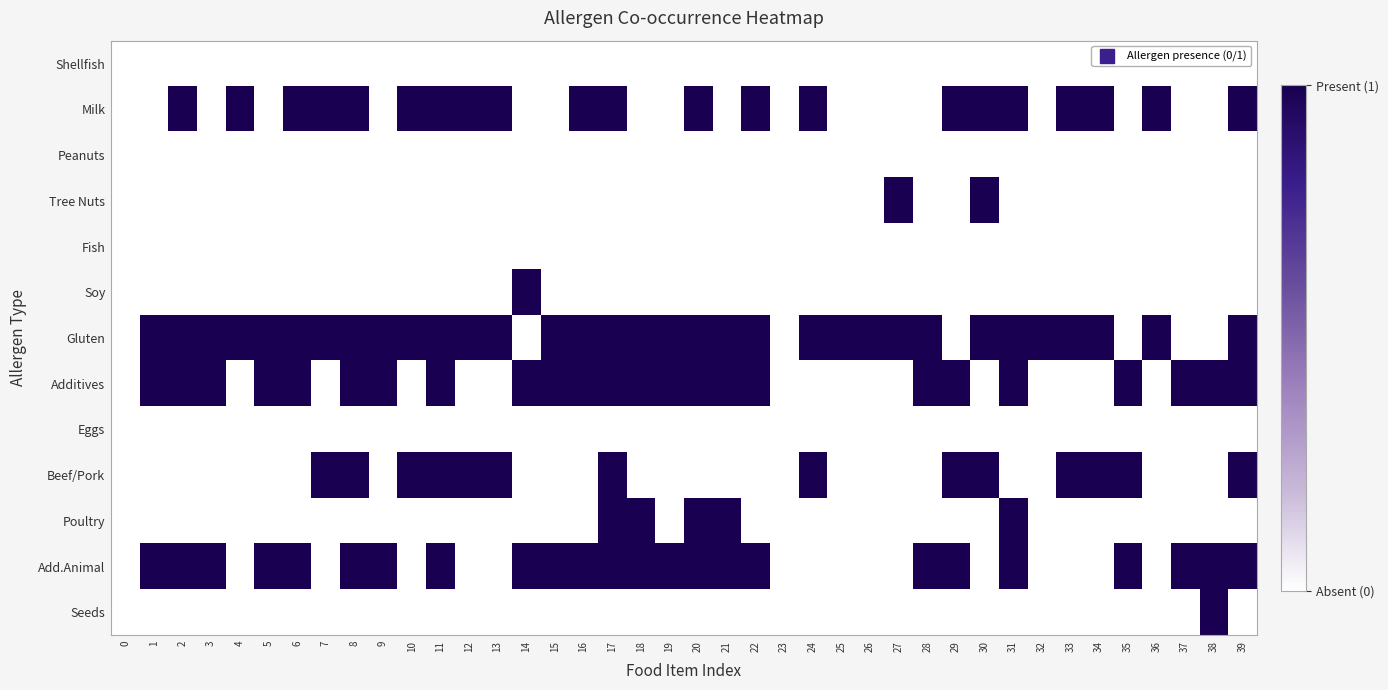

Count the number of categories in the chart.

40